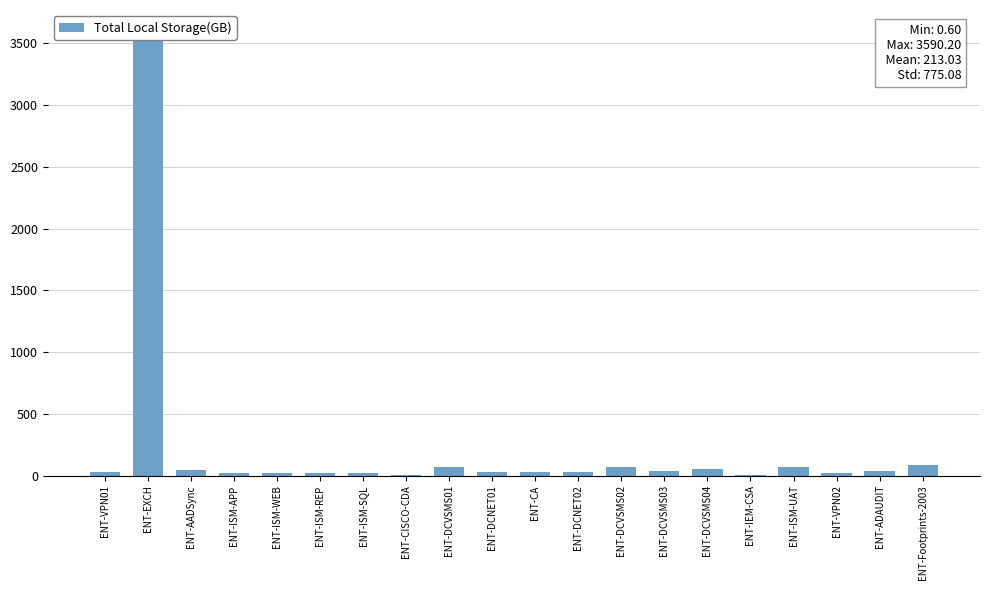

What is the sum of the values at ENT-EXCH and ENT-DCVSMS04?

3639.2